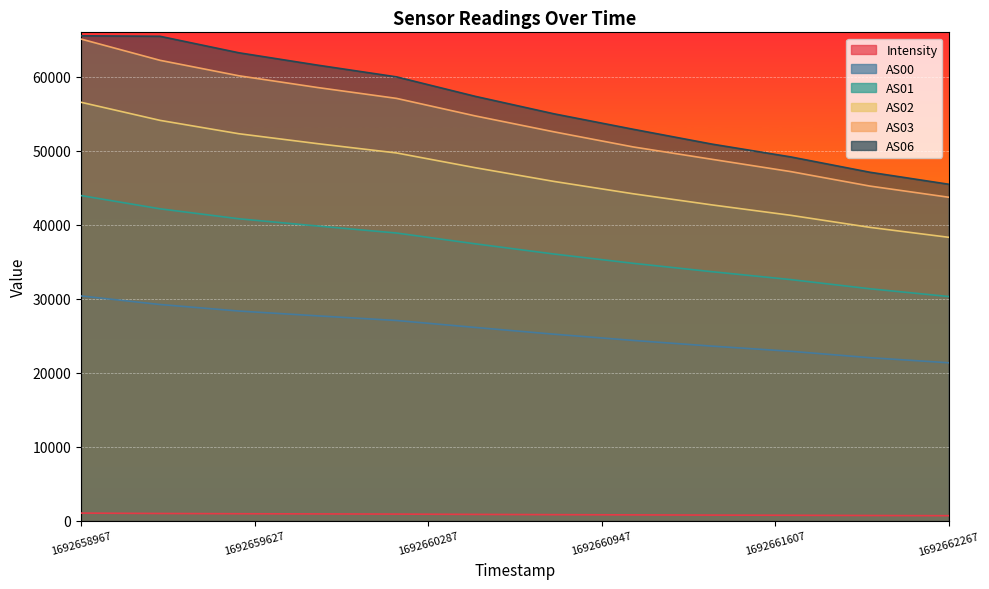

Which category has the highest value across all series?

1692658967